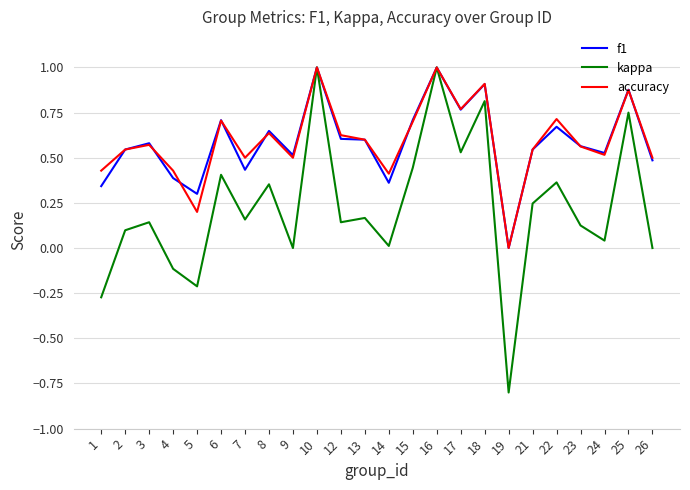

What is the total value across all series at 22?

1.7